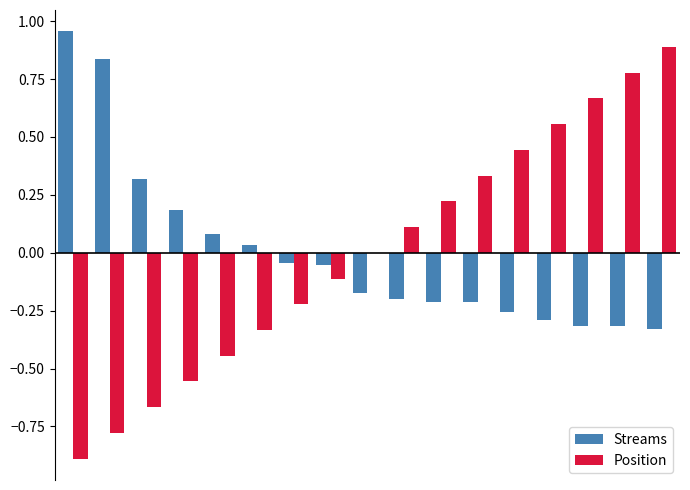

What is the highest value of the Position series?

0.9